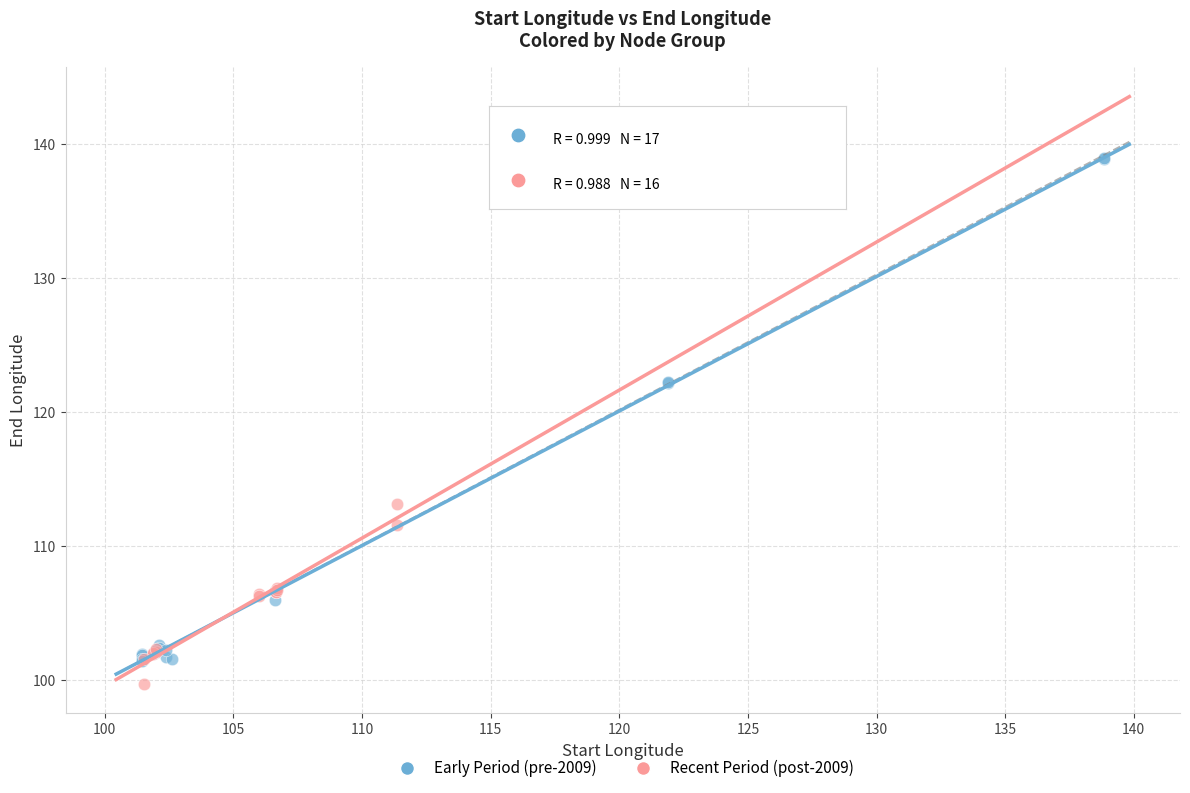

Which series reaches the maximum Y coordinate?

Early Period (pre-2009)